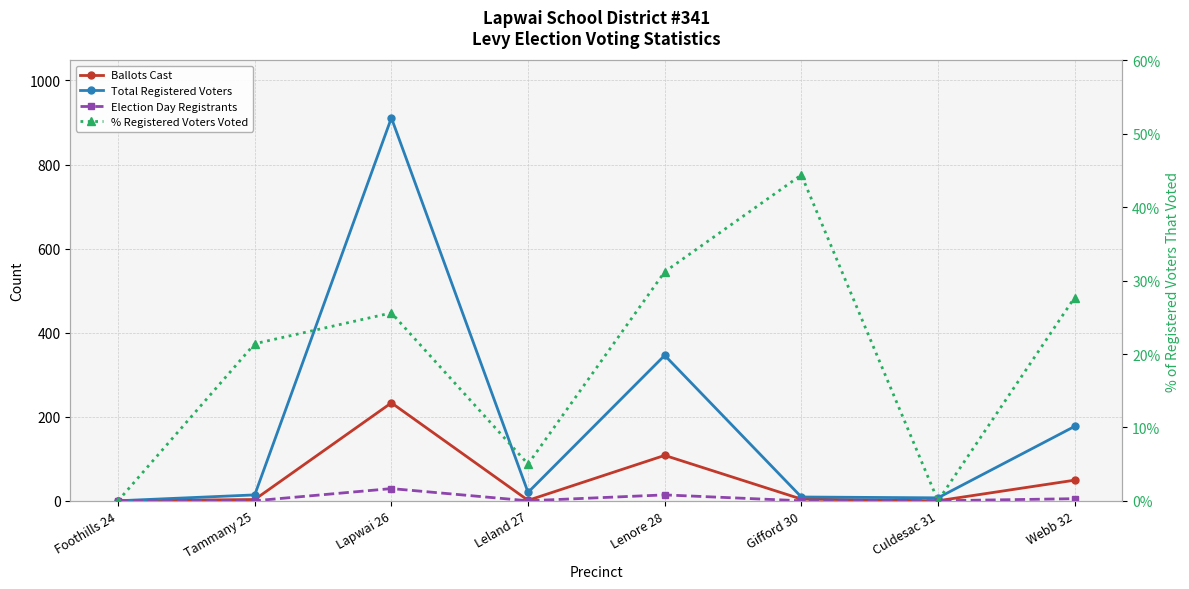

True or false: % Registered Voters Voted and Ballots Cast intersect in this chart.

False